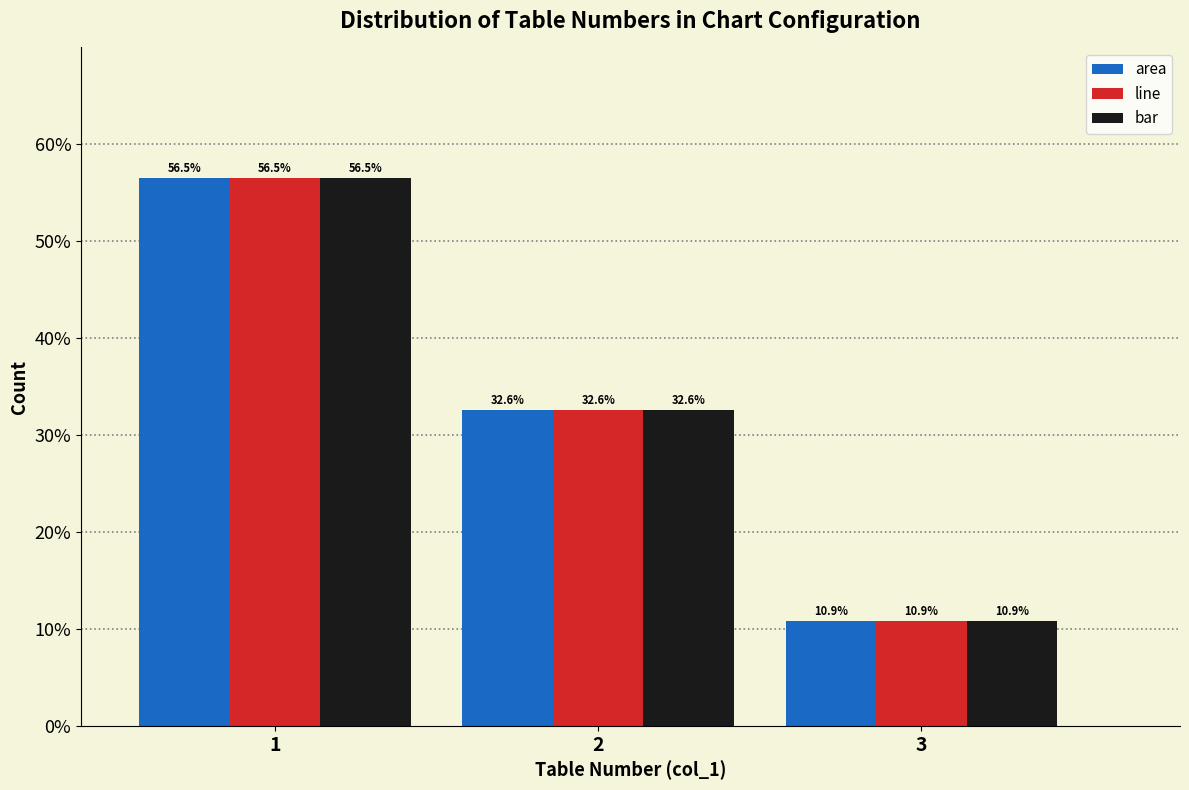

Reading left to right, list all the values displayed in this chart.

area: 1=56.5	2=32.6	3=10.9
line: 1=56.5	2=32.6	3=10.9
bar: 1=56.5	2=32.6	3=10.9